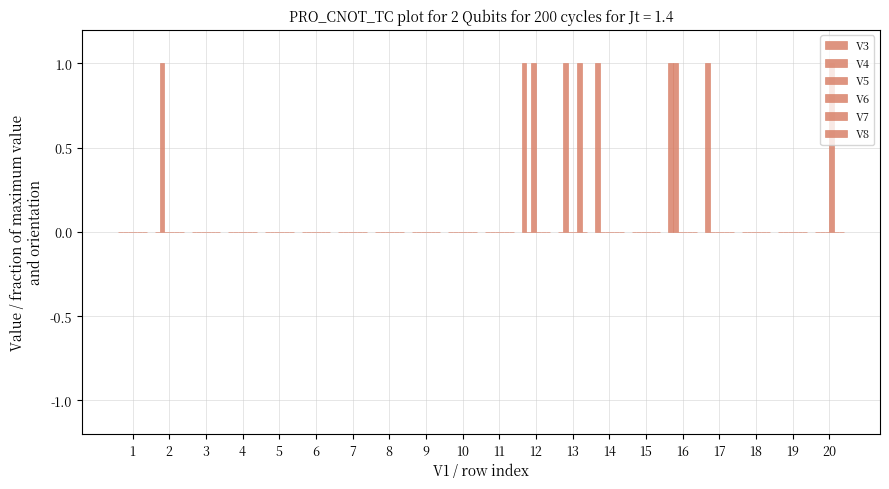

Are the bars grouped side by side (vs. stacked)?

Yes